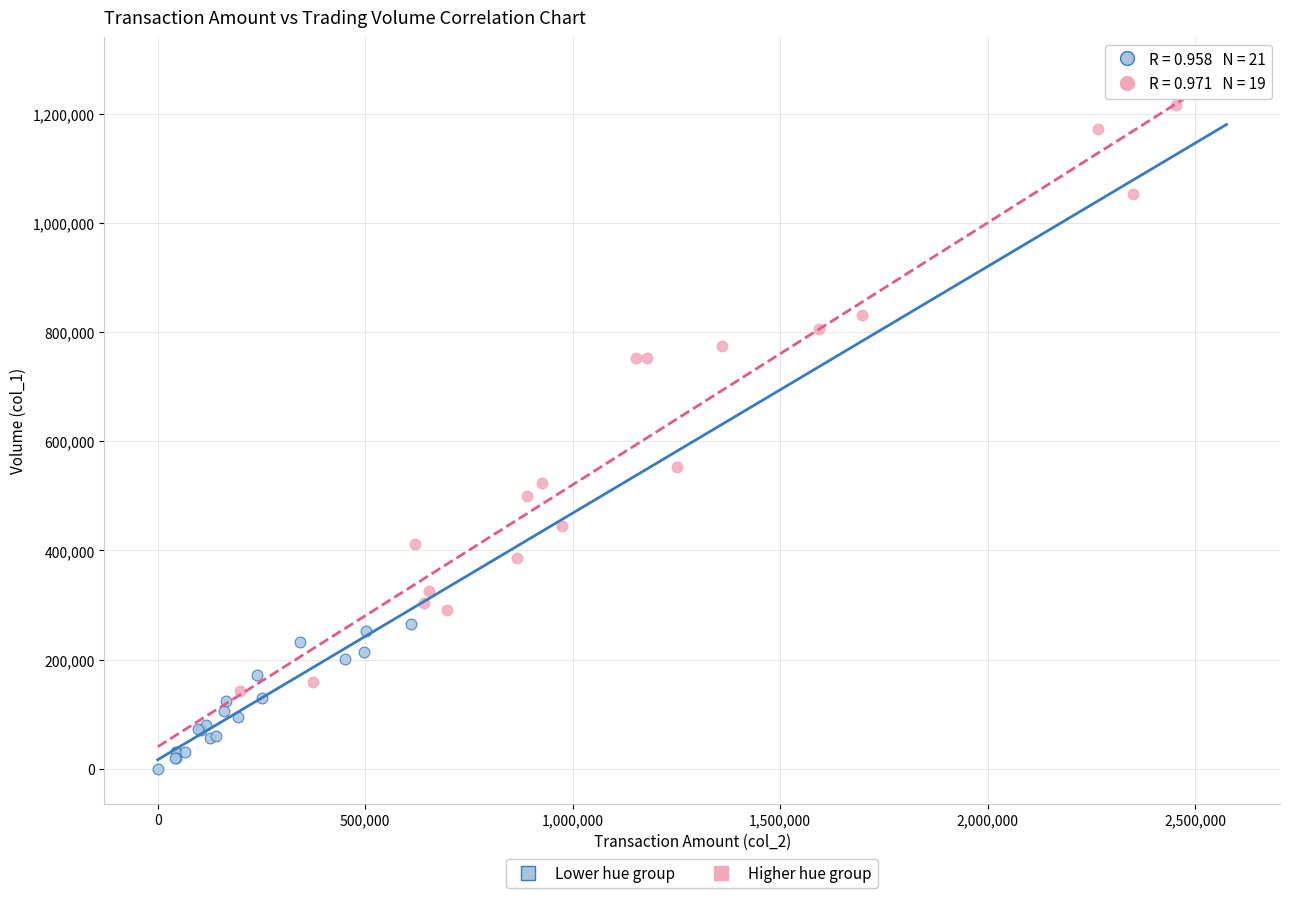

Which series has the largest Y range (max minus min)?

Higher hue group